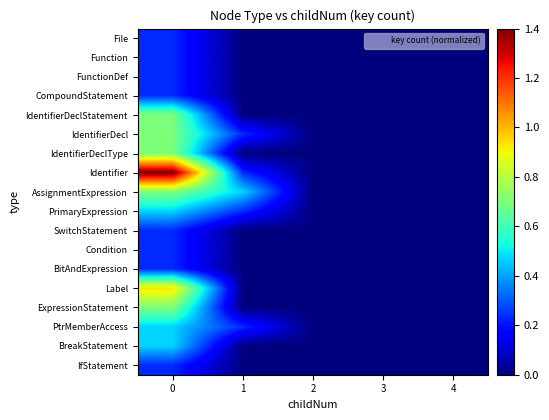

What is the maximum value shown in the chart?

1.4